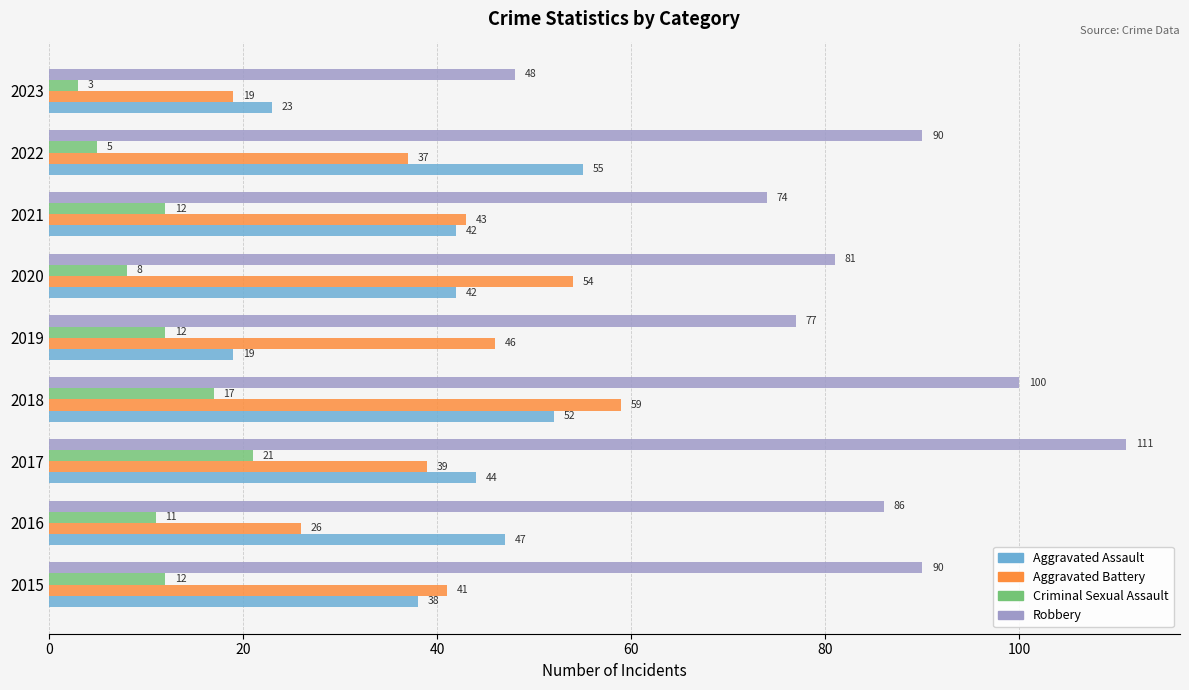

What are all the series names shown in the legend?

Aggravated Assault, Aggravated Battery, Criminal Sexual Assault, Robbery